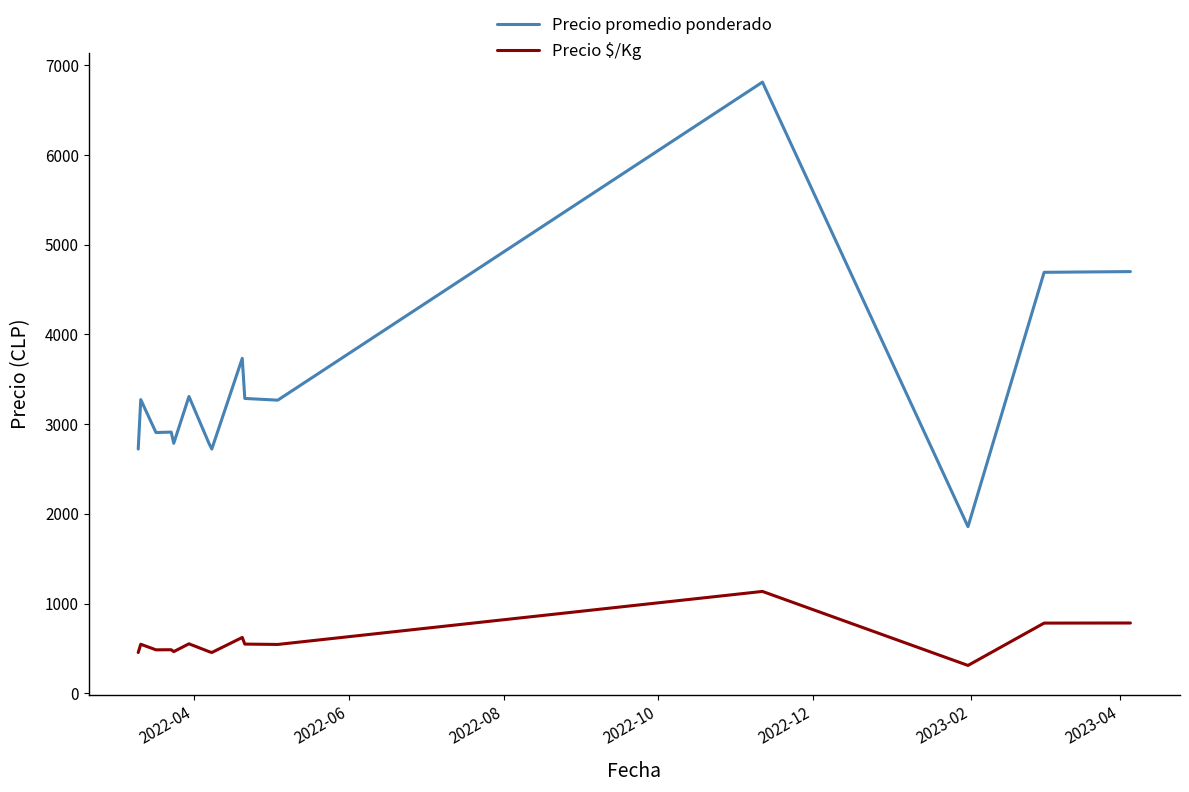

What is the minimum value for Precio $/Kg?

310